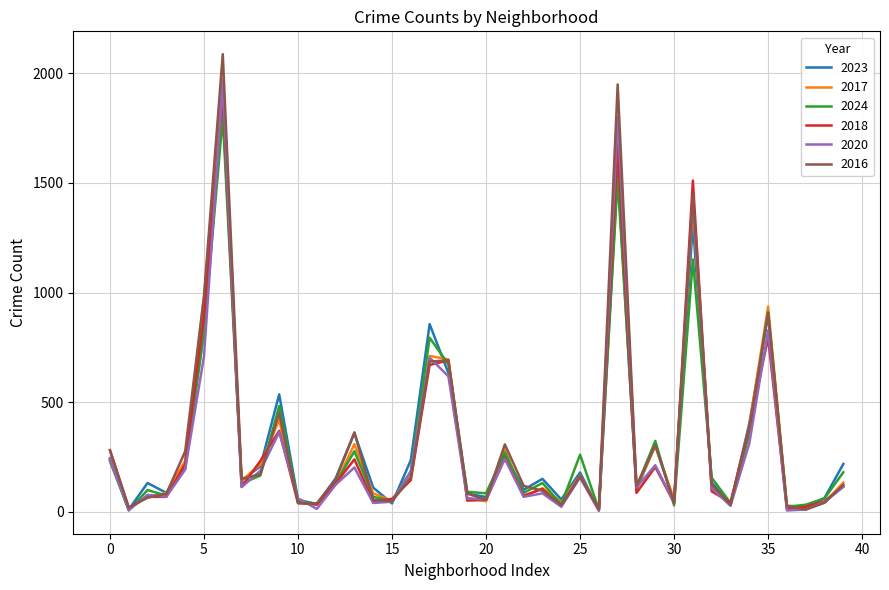

Where is 2016 nearest to the value 1048?

5